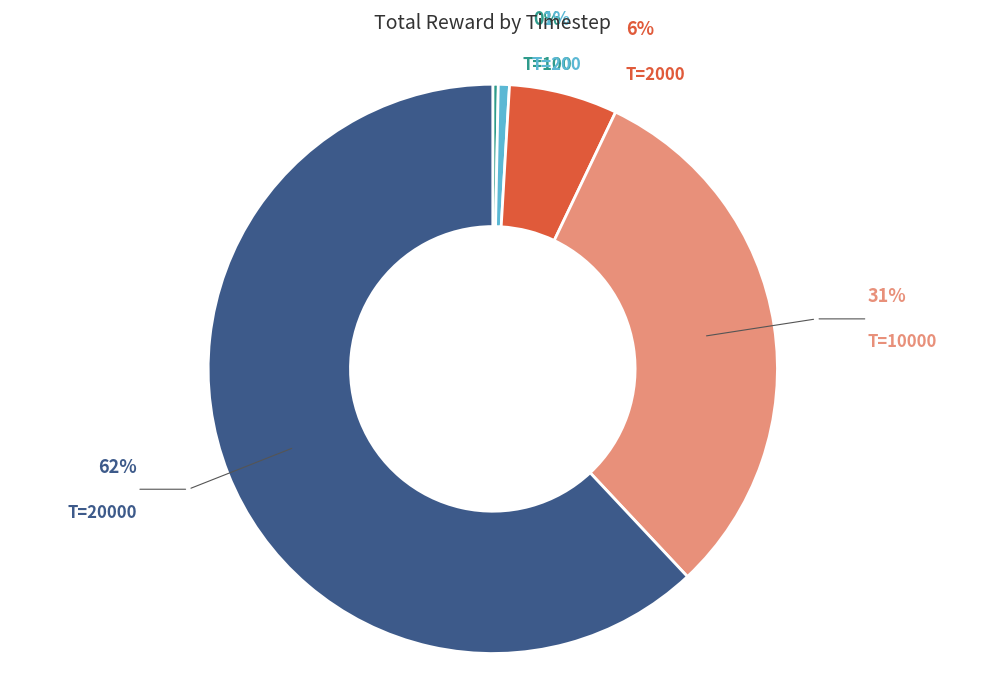

Rank the categories by value from lowest to highest.

100, 200, 2000, 10000, 20000